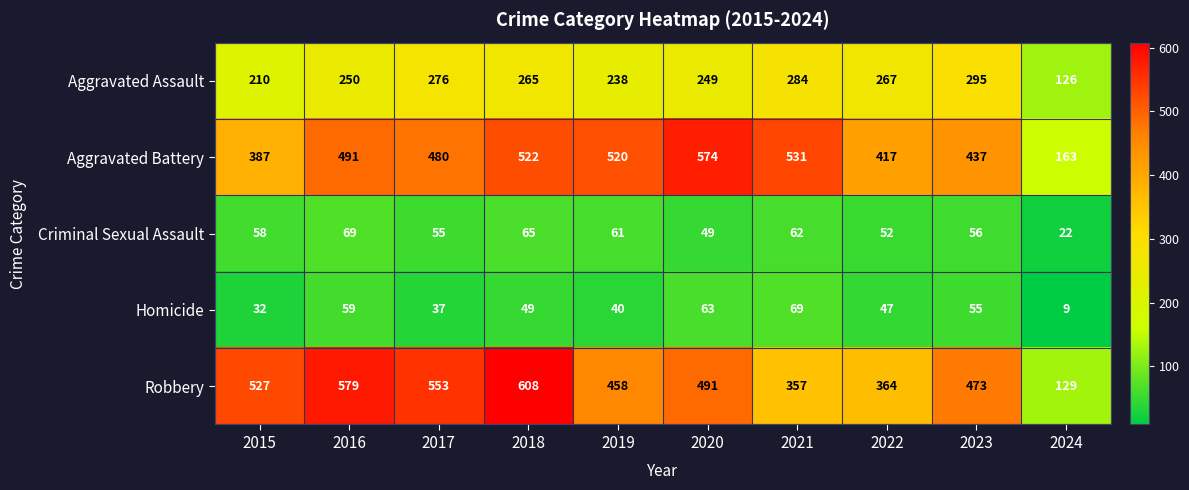

At which category is the sum across all series the highest?

2018